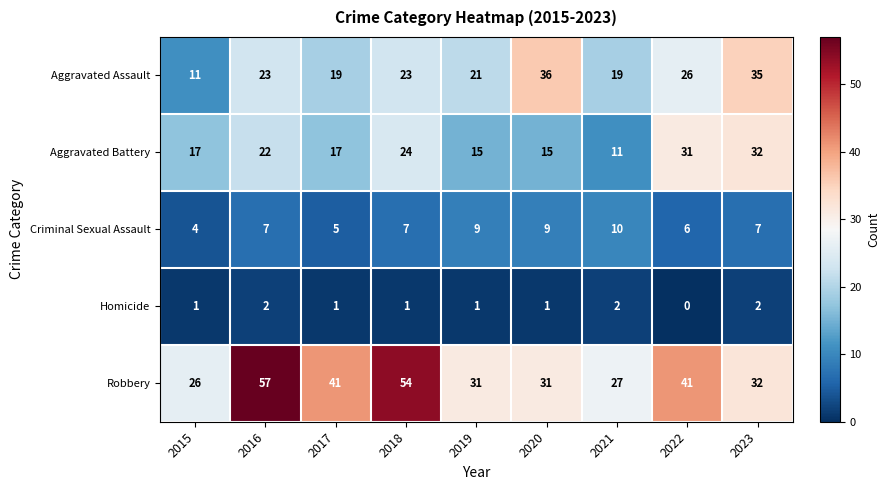

At which category is the sum across all series the highest?

2016